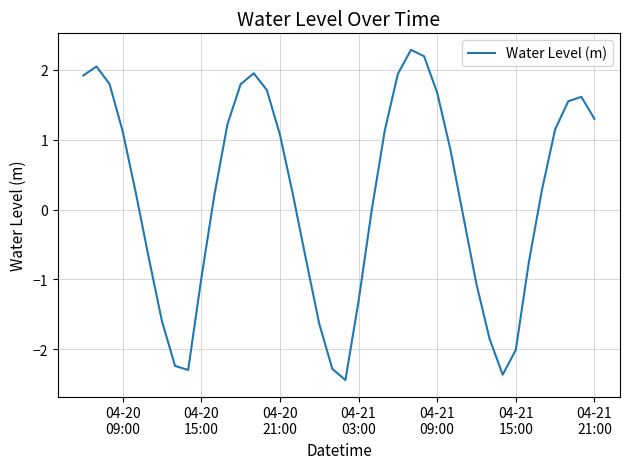

What is the smallest value displayed?

-2.4